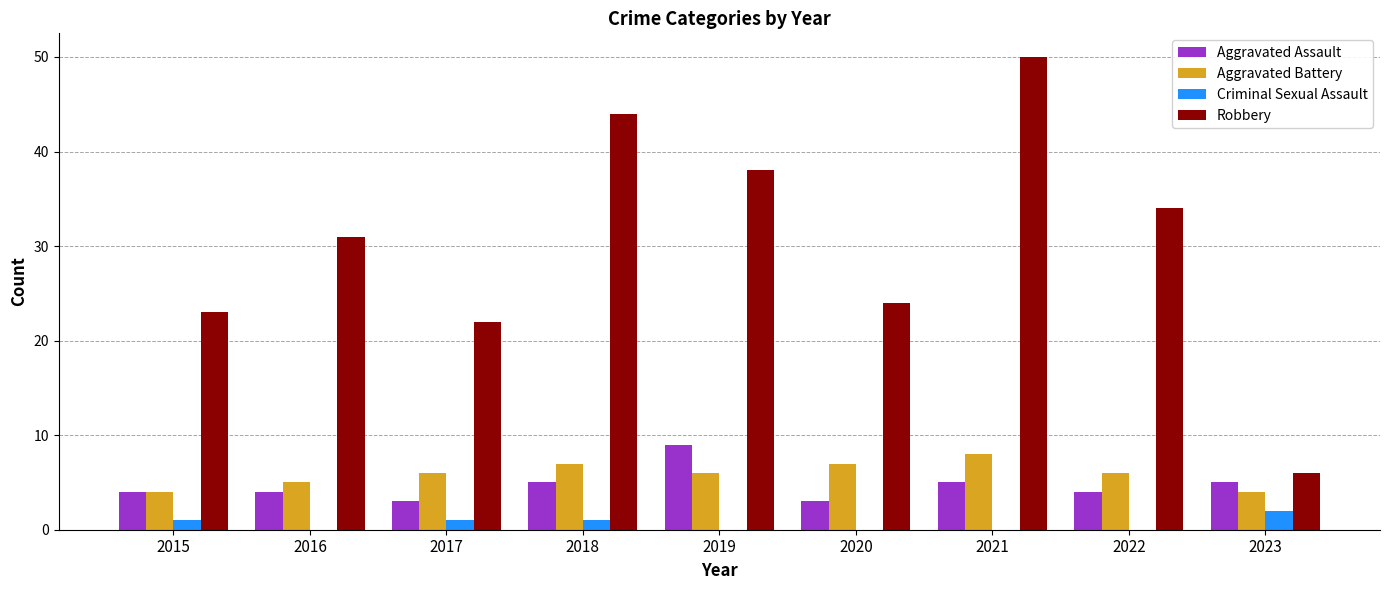

Is it true that Aggravated Battery equals 8 at 2021?

True